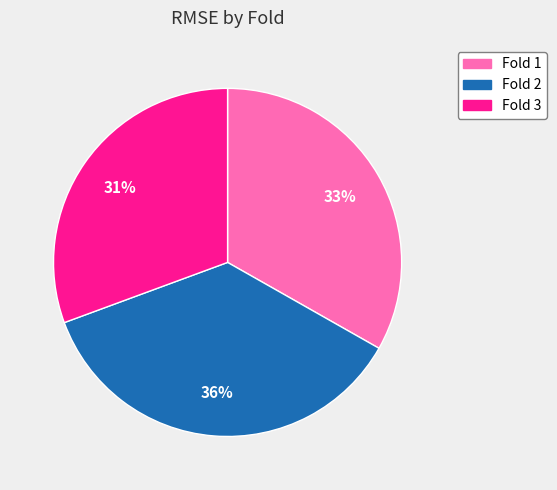

Which category has the smallest portion of the pie?

Fold 3